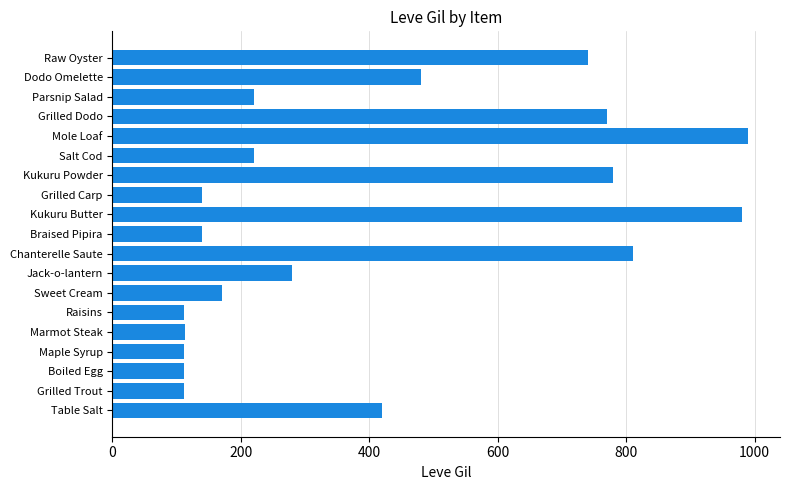

What is the average value?

405